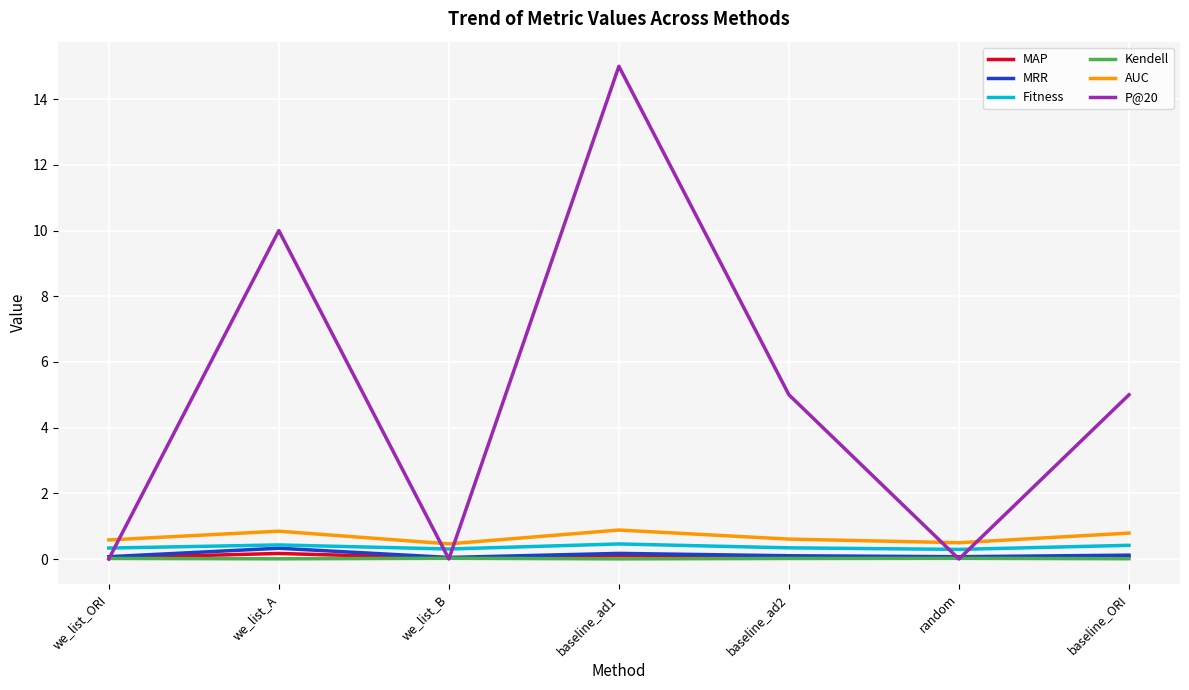

Which series has the largest range (max minus min)?

P@20